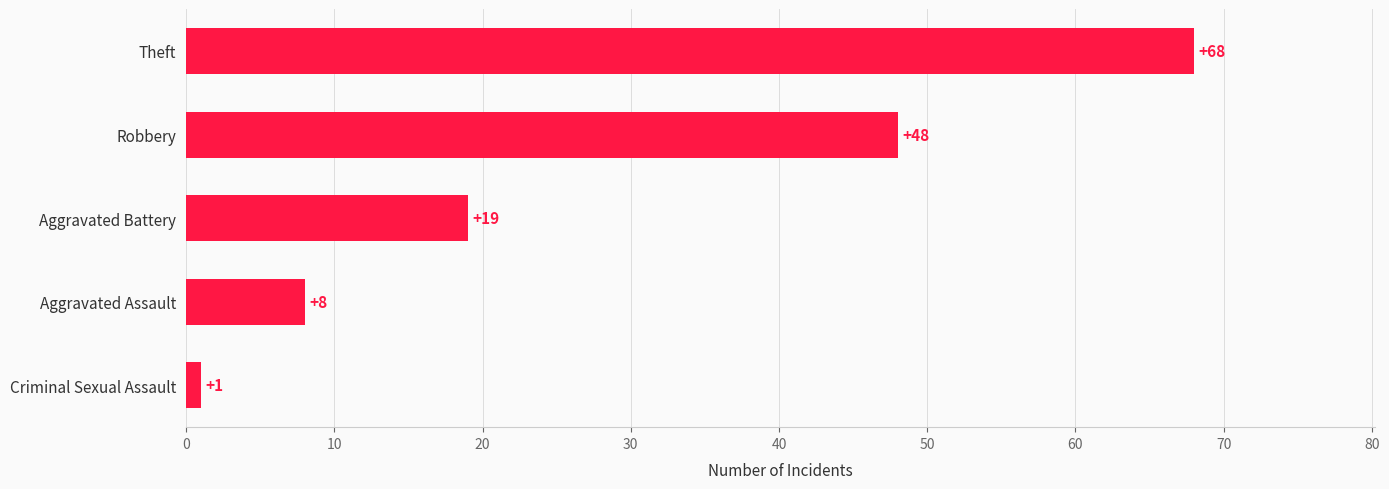

Which has a higher value, Theft or Criminal Sexual Assault?

Theft